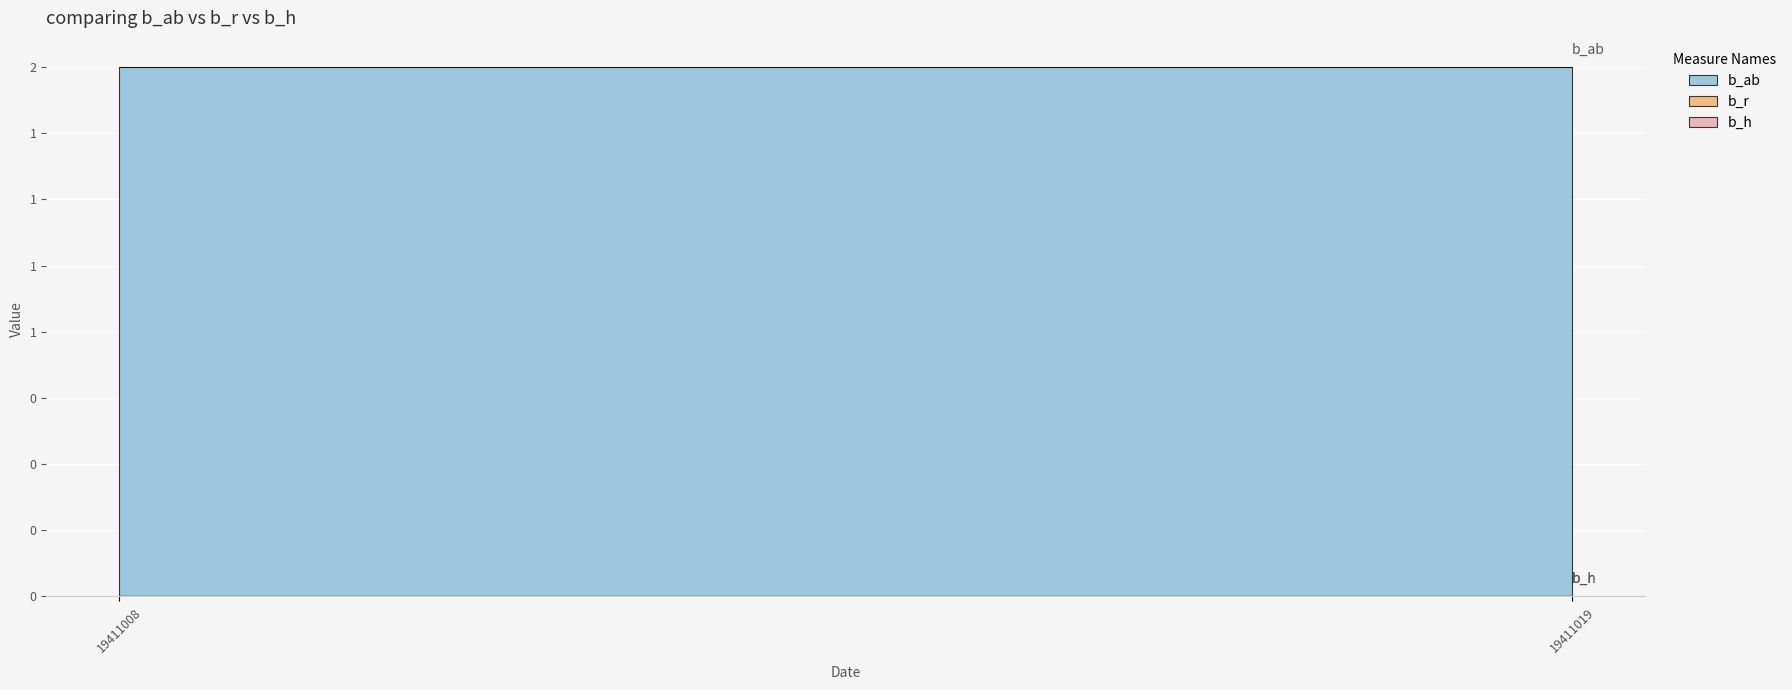

Reading left to right, extract all data points from this chart.

b_ab: 19411008=2	19411019=2
b_r: 19411008=0	19411019=0
b_h: 19411008=0	19411019=0